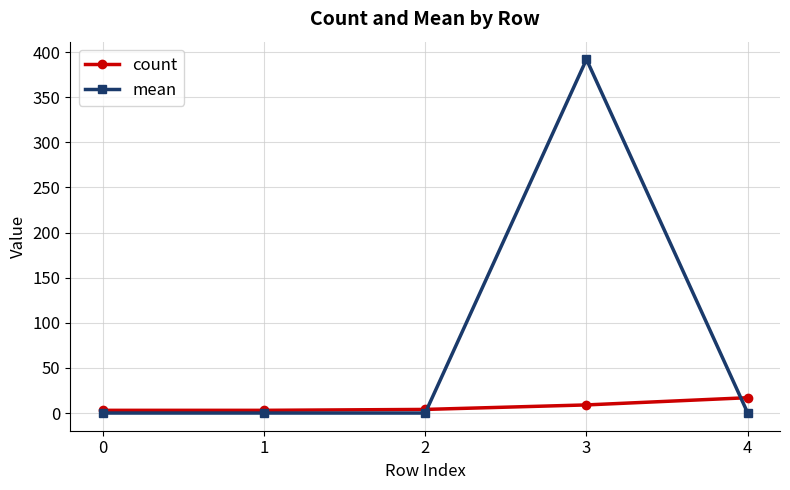

At how many categories does at least one series exceed 318?

1